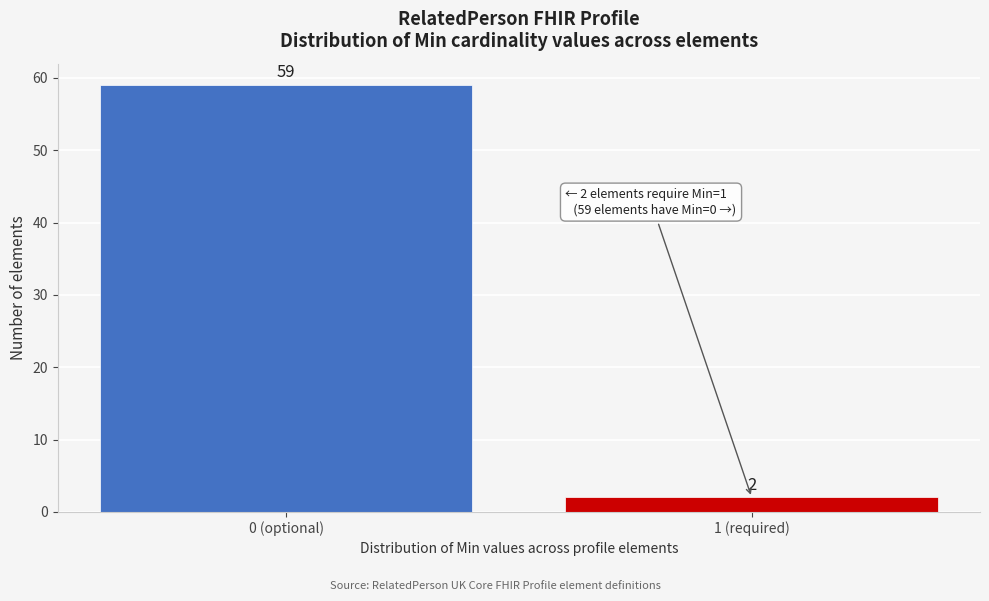

Reading left to right, list all the values displayed in this chart.

59	2